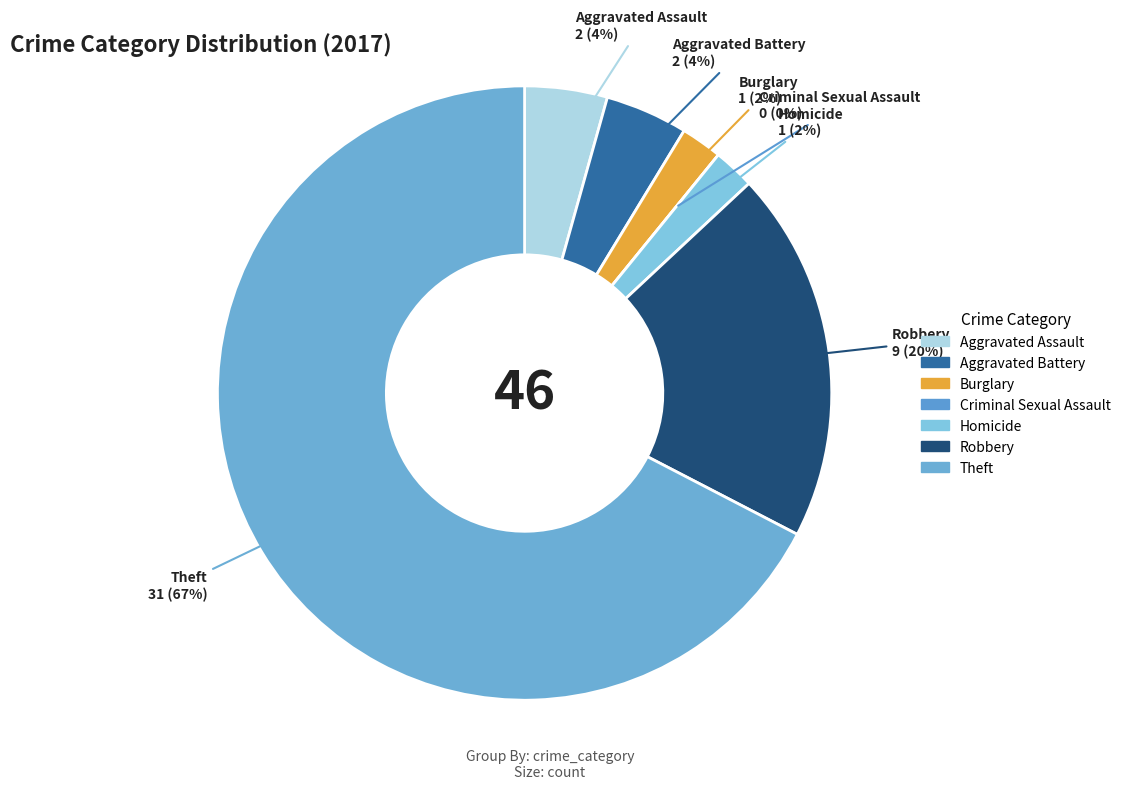

What percentage is the Burglary slice, to the nearest percent?

2%